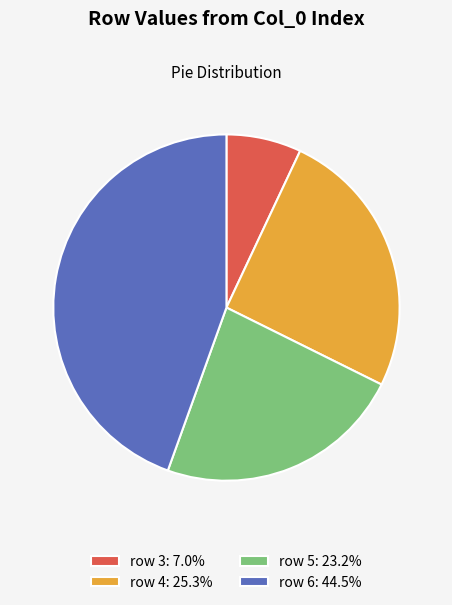

Do row 5: 23.2% and row 3: 7.0% together represent more than half of the pie?

No